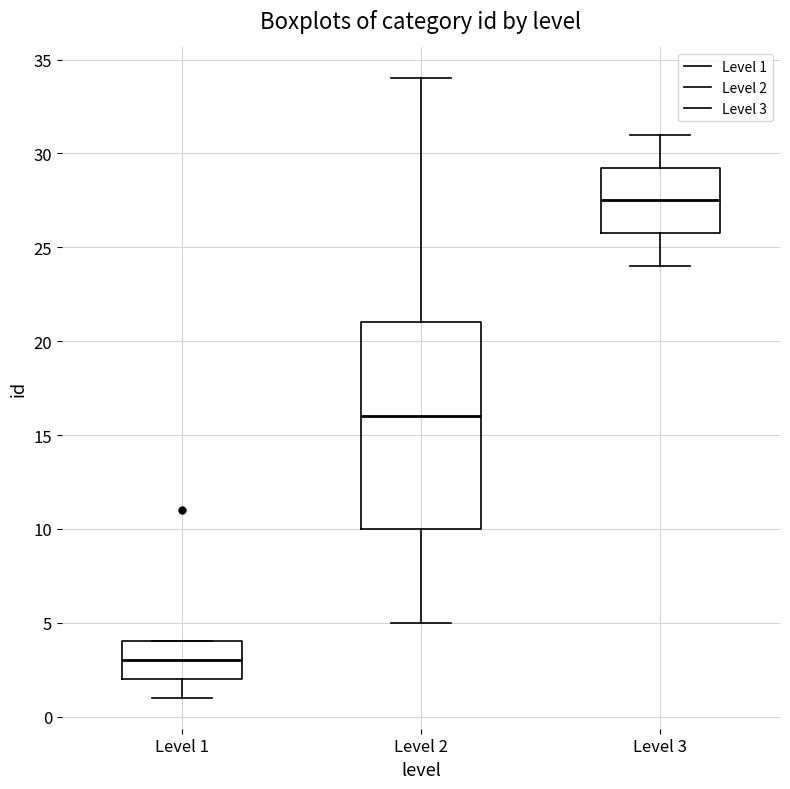

Reading left to right, read every box against the y-axis: the position of its median line, the range the box covers, and the ends of its whiskers. The values are not printed on the chart, so give them approximately, as read against the axis.

Level 1: median 3.0, box 2.0 to 4.0, whiskers 1.0 to 4.0
Level 2: median 16.0, box 10.0 to 21.0, whiskers 5.0 to 34.0
Level 3: median 27.5, box 26.0 to 29.5, whiskers 24.0 to 31.0